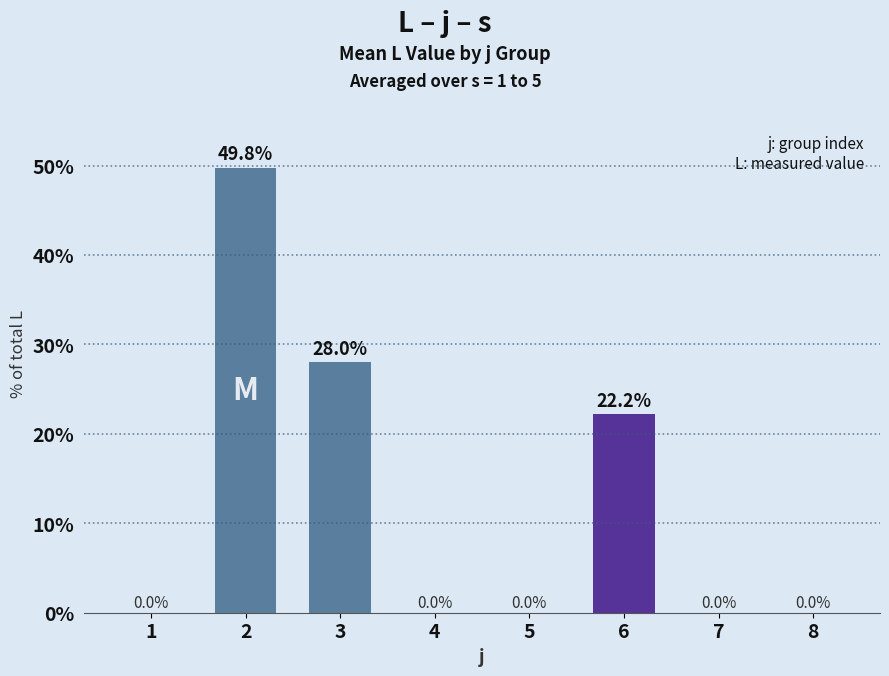

Does the chart contain stacked bars?

No